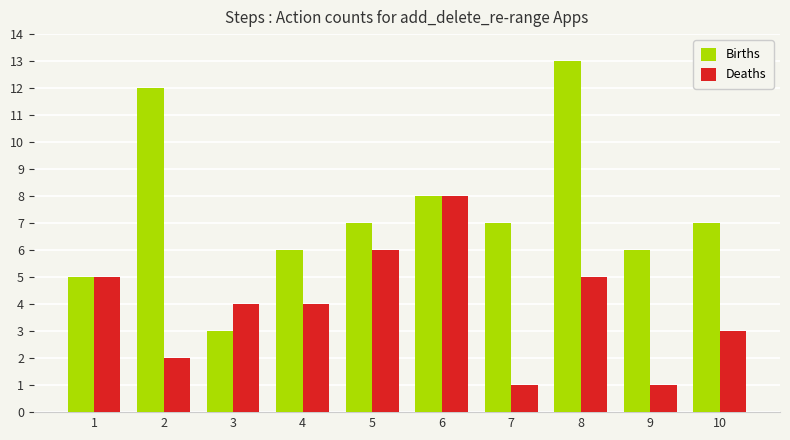

The value of Deaths at 7 is 2. True or false?

False